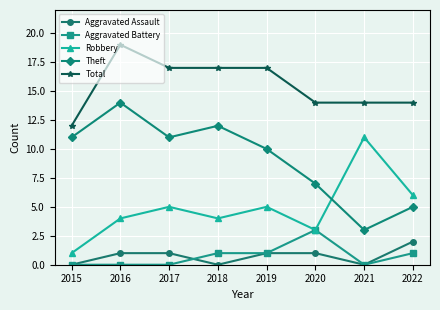

List the series in order of their peak value, highest first.

Total, Theft, Robbery, Aggravated Battery, Aggravated Assault